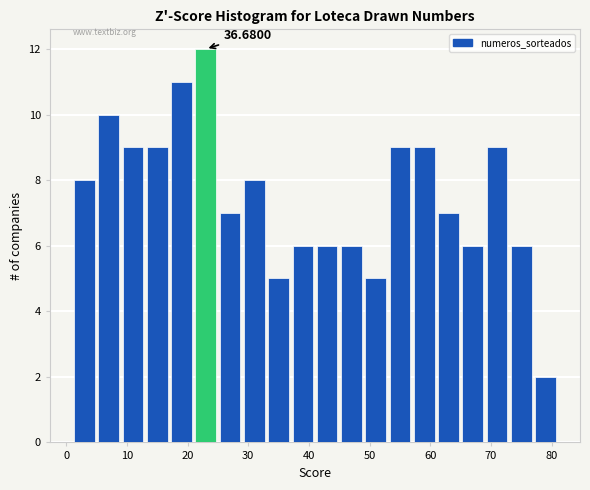

Over which range of the x-axis is the bar tallest?

21 to 25